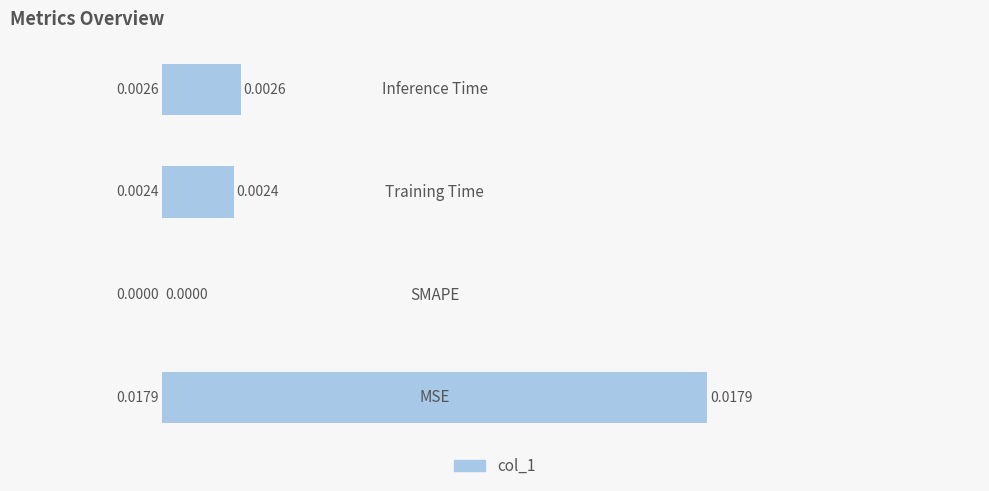

Count the number of categories in the chart.

4